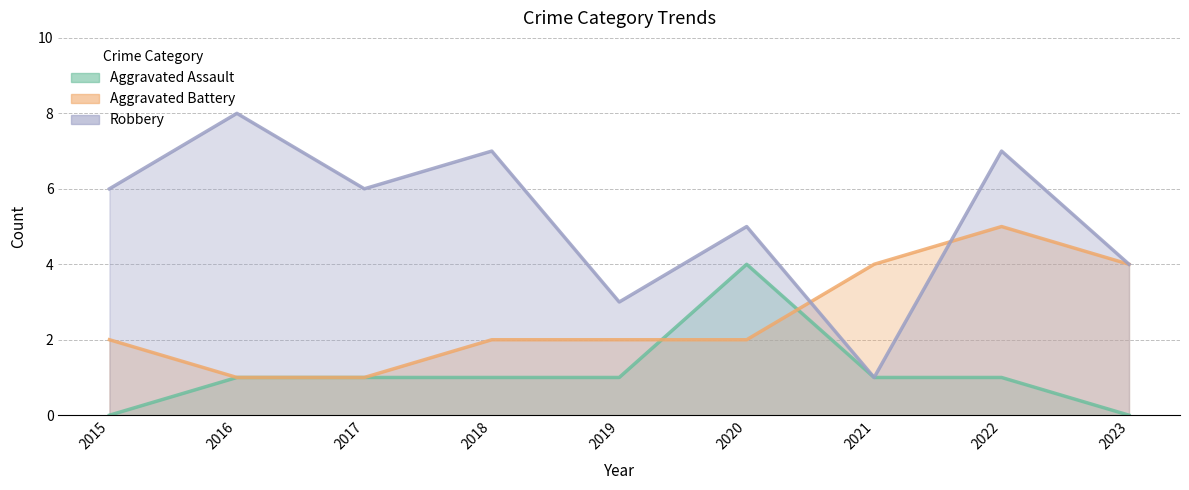

The value of Aggravated Assault at 2021 is 1. True or false?

True